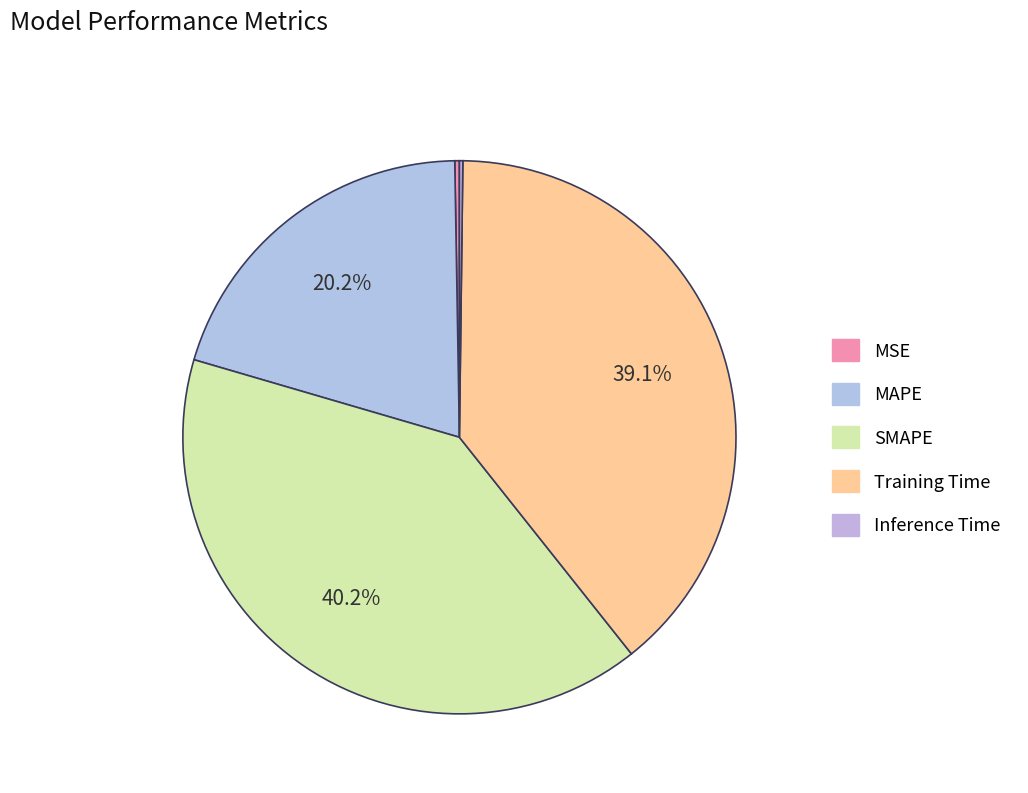

Is there any slice that represents more than half of the pie?

No